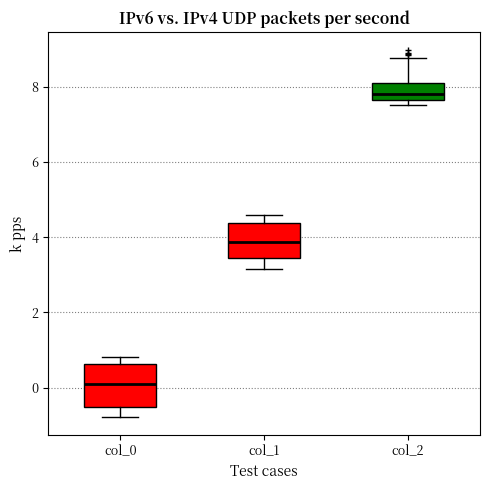

Reading left to right, transcribe this box plot: for each box, give where its median line is, the range the box spans, and where its two whiskers end, as read against the y-axis. The values are not printed on the chart, so give them approximately, as read against the axis.

col_0: median 0.2, box -0.6 to 0.6, whiskers -0.8 to 0.8
col_1: median 3.8, box 3.4 to 4.4, whiskers 3.2 to 4.6
col_2: median 7.8, box 7.6 to 8.2, whiskers 7.6 (just below the box's lower edge) to 8.8